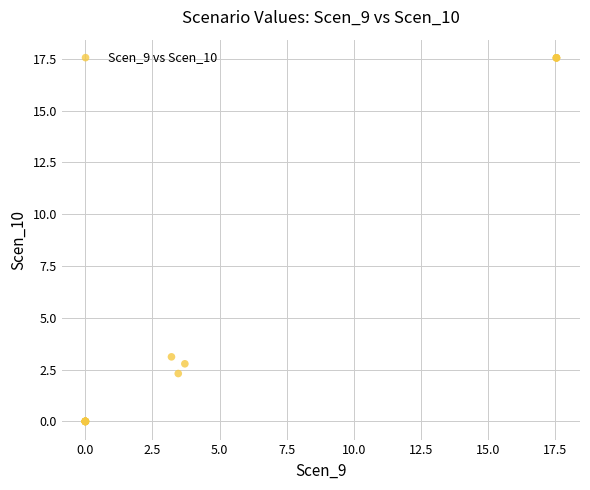

What Y value in the scatter plot is closest to 8?

3.1